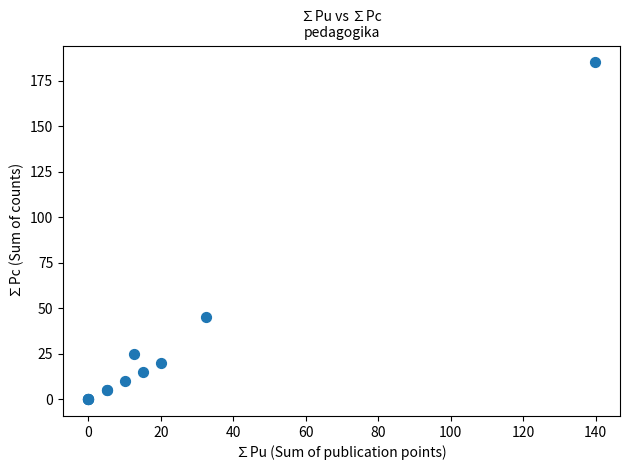

What Y value in the scatter plot is closest to 92?

45